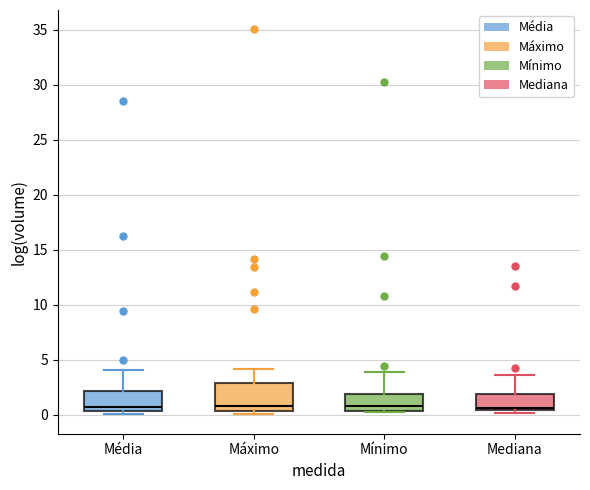

Where is the upper edge of the box for Média on the y-axis? The values are not printed on the chart, so give them approximately, as read against the axis.

2.0